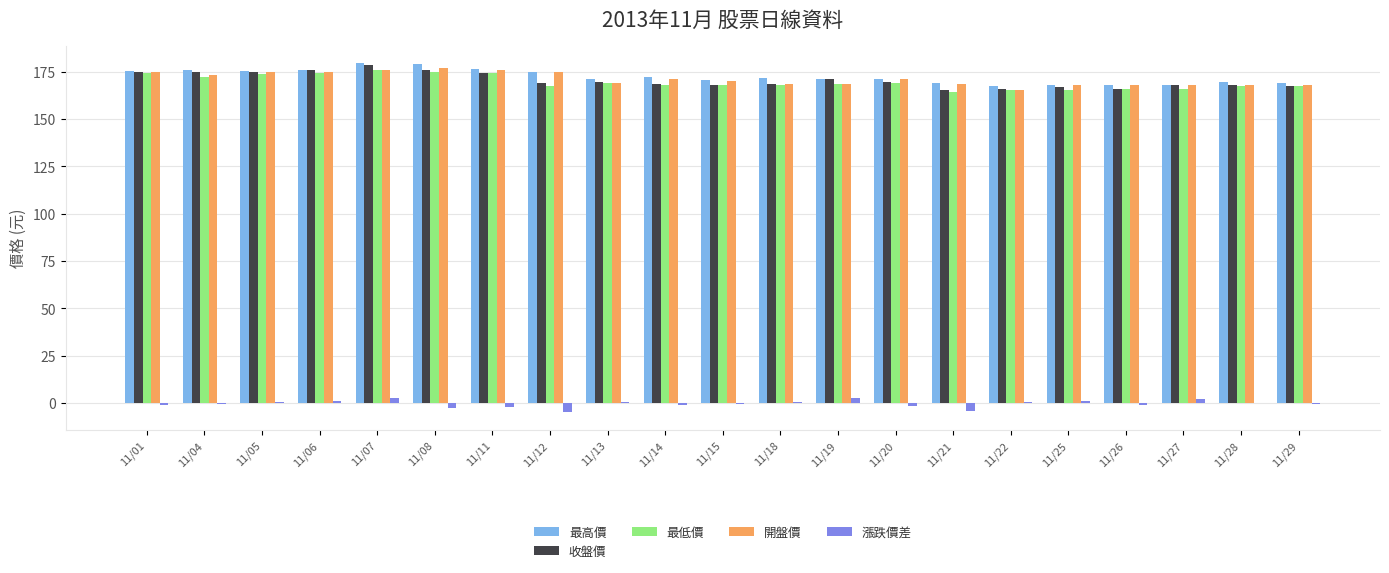

Is it true that 最高價 equals 104.6 at 11/28?

False